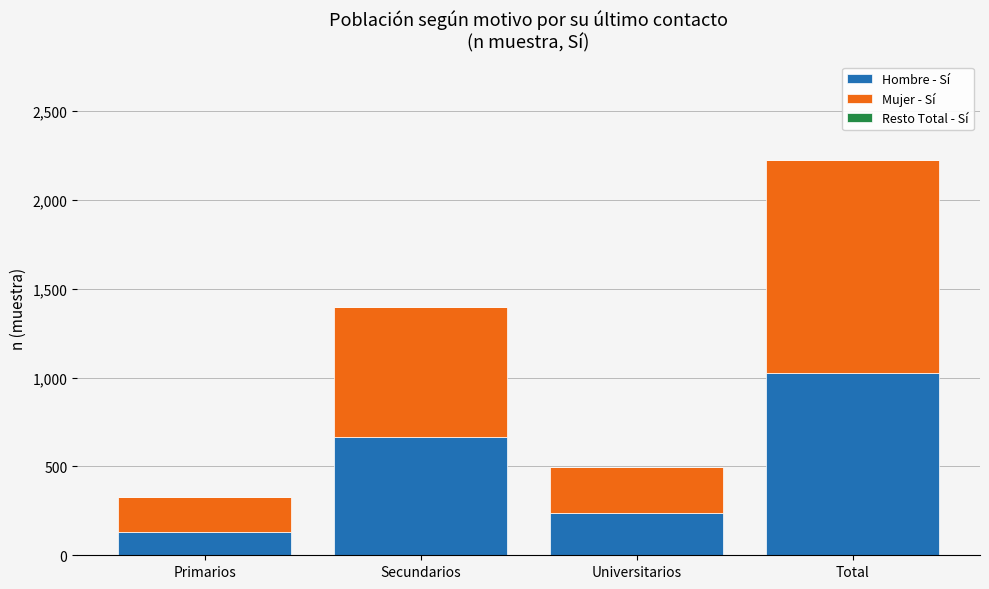

What is the difference between the maximum and second lowest values in the Hombre - Sí series?

793